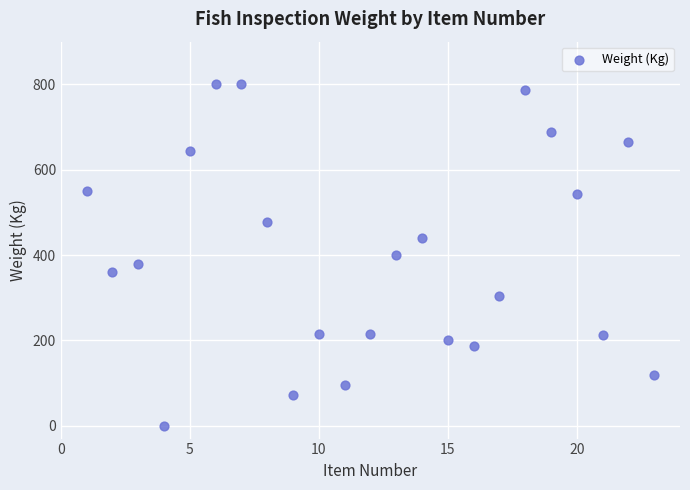

What is the range of X values (max minus min)?

22